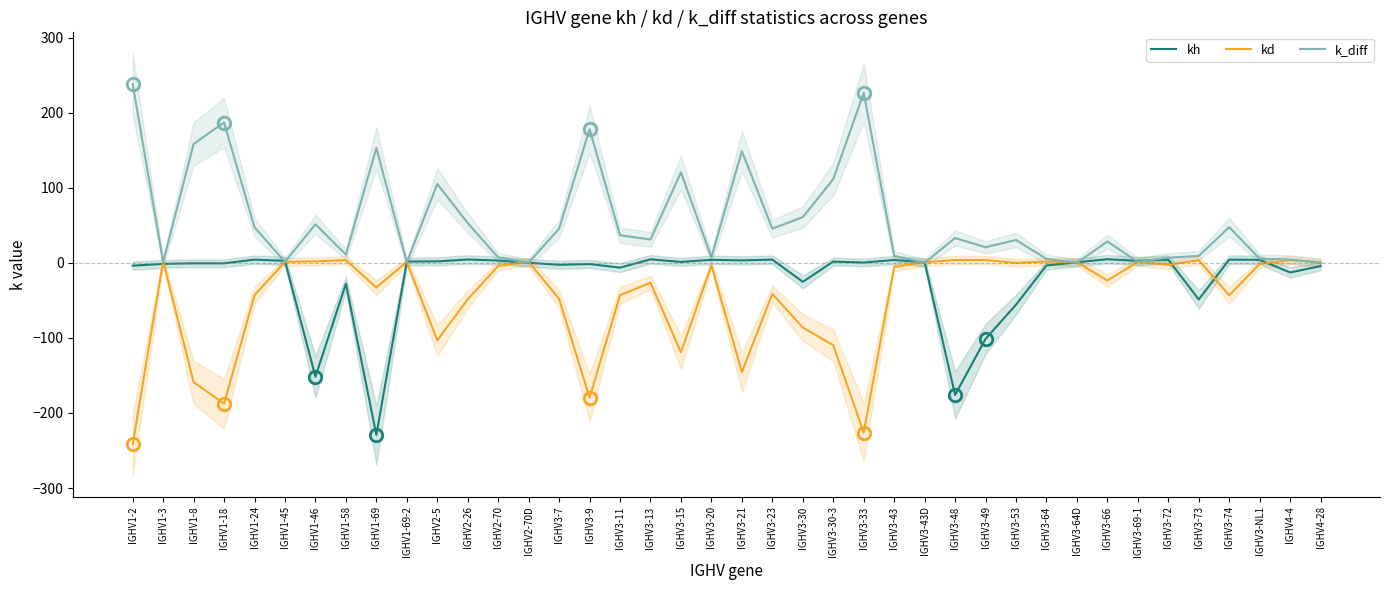

How many lines are shown in the chart?

3